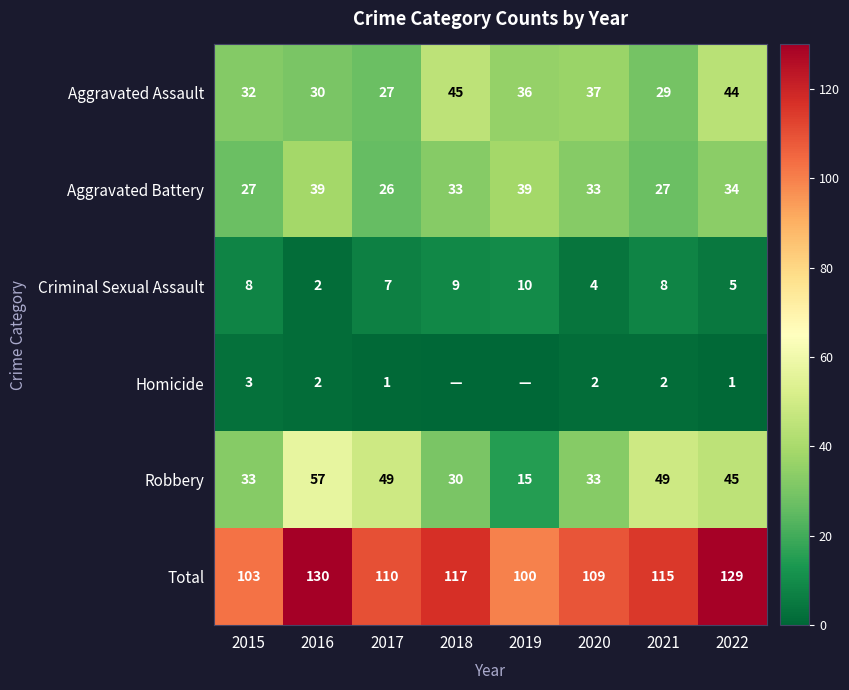

Which series has the largest total across all categories?

Total